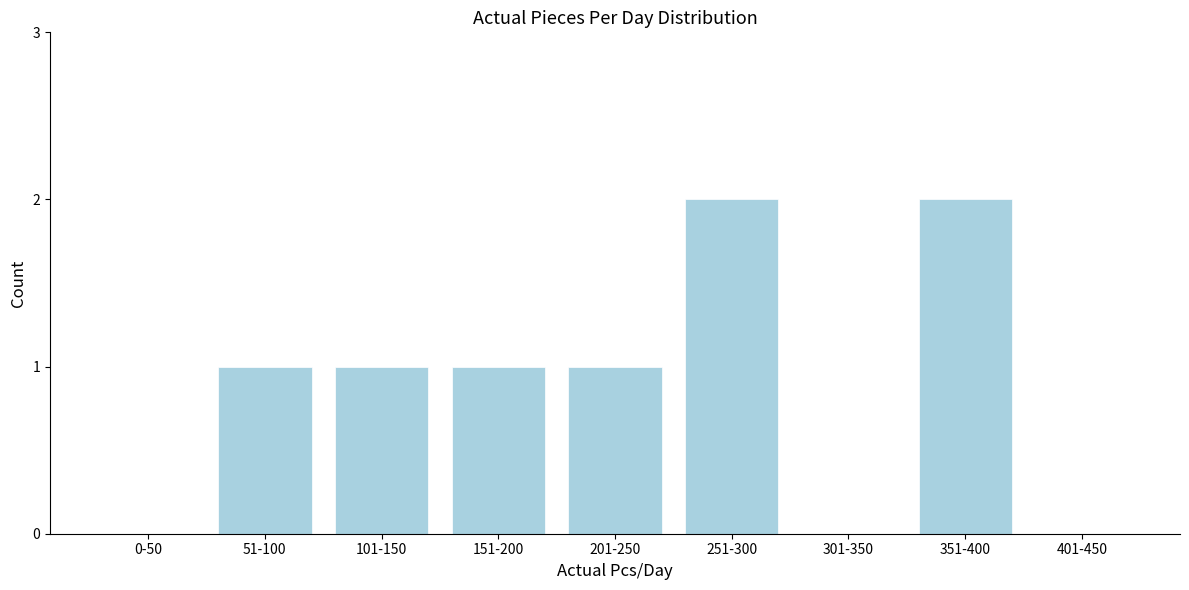

Reading left to right, extract all data points from this chart.

0-50=0	51-100=1	101-150=1	151-200=1	201-250=1	251-300=2	301-350=0	351-400=2	401-450=0